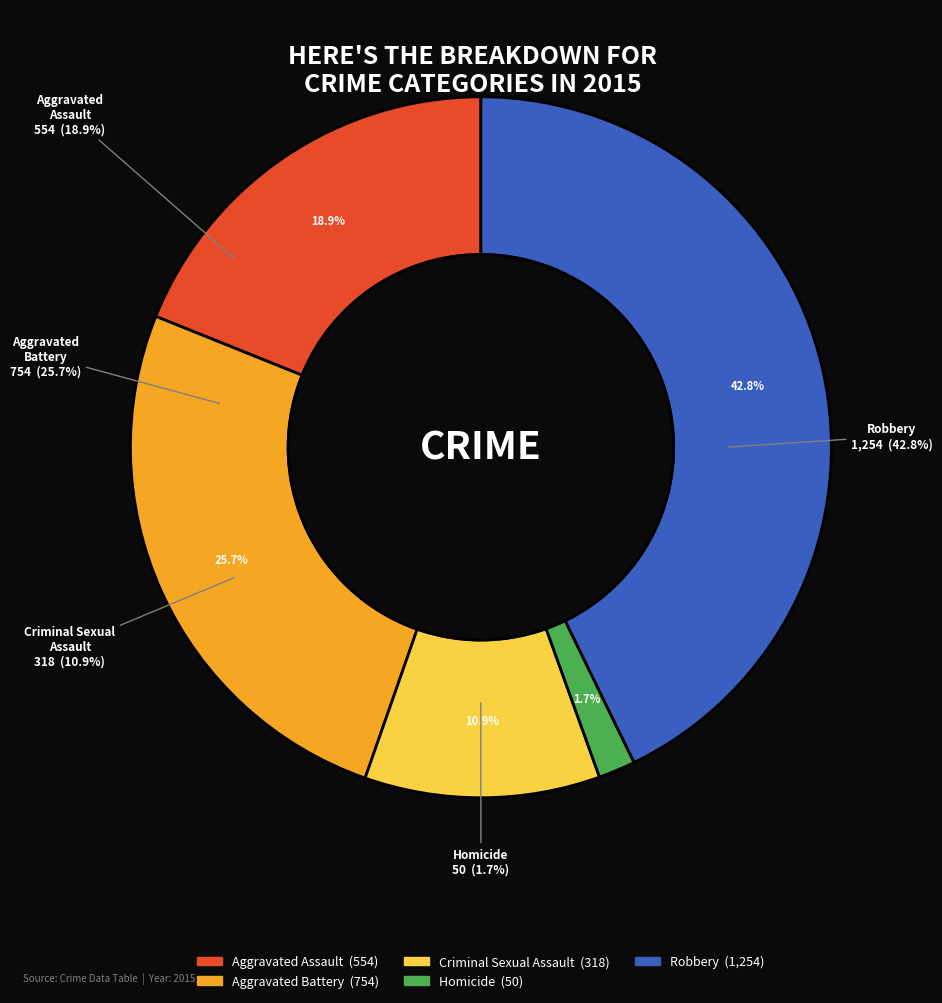

To the nearest percent, what percentage of the pie is Robbery?

43%